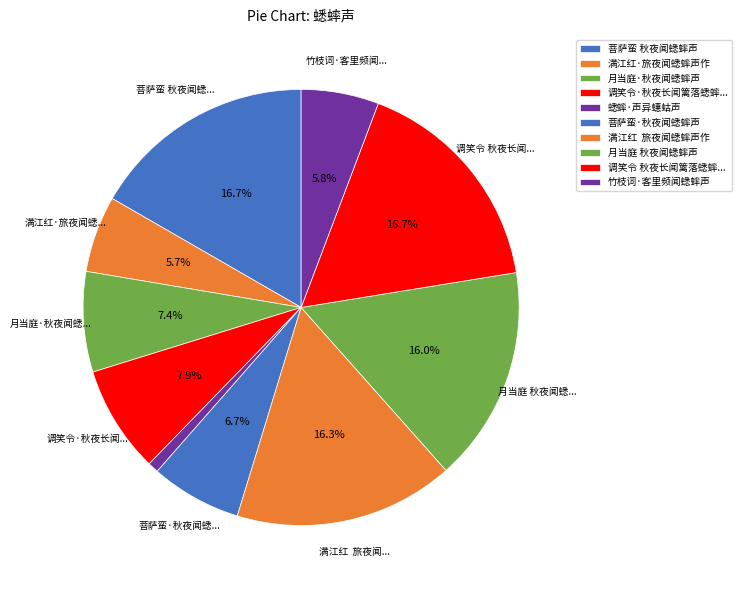

Count the number of slices in the pie.

10